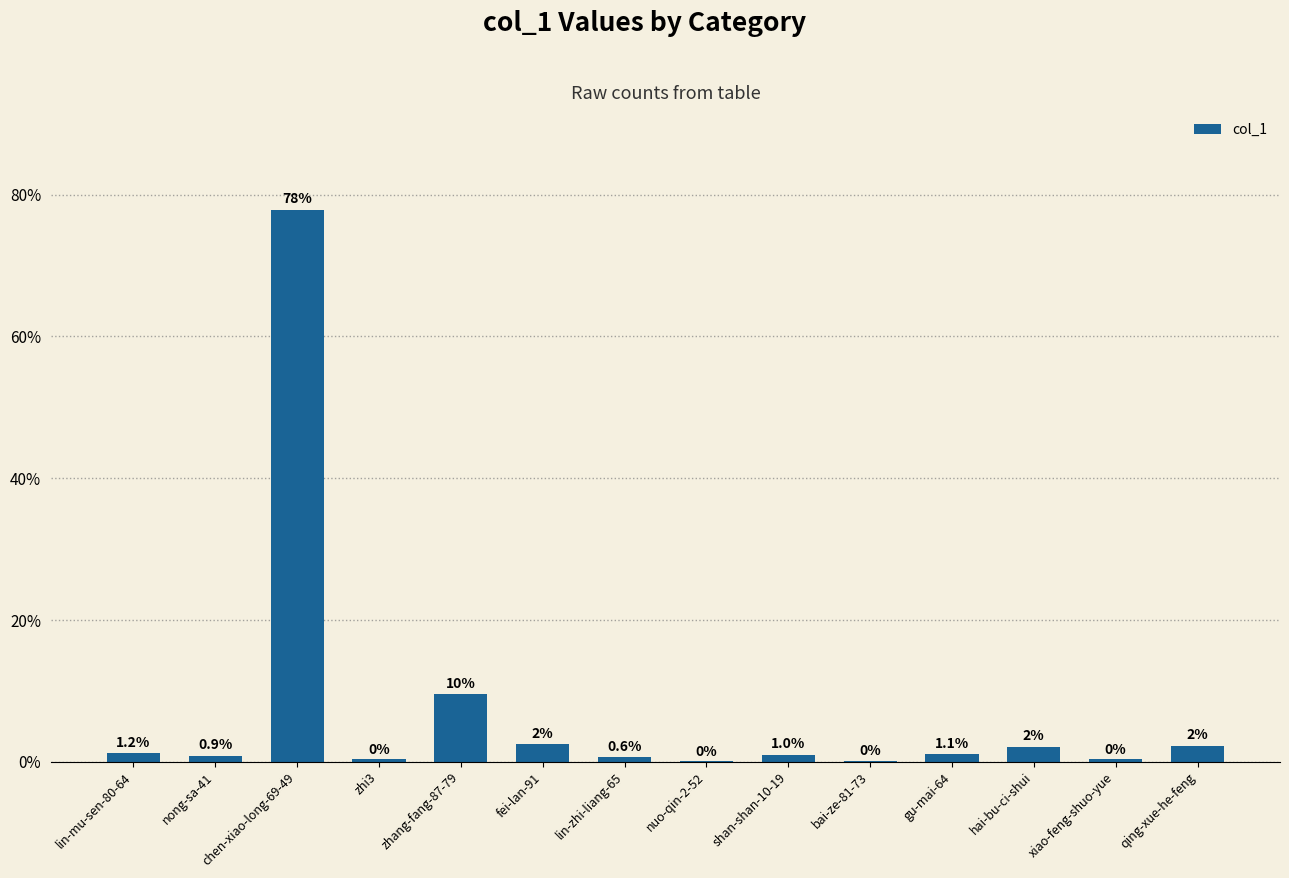

Are the bars horizontal?

No